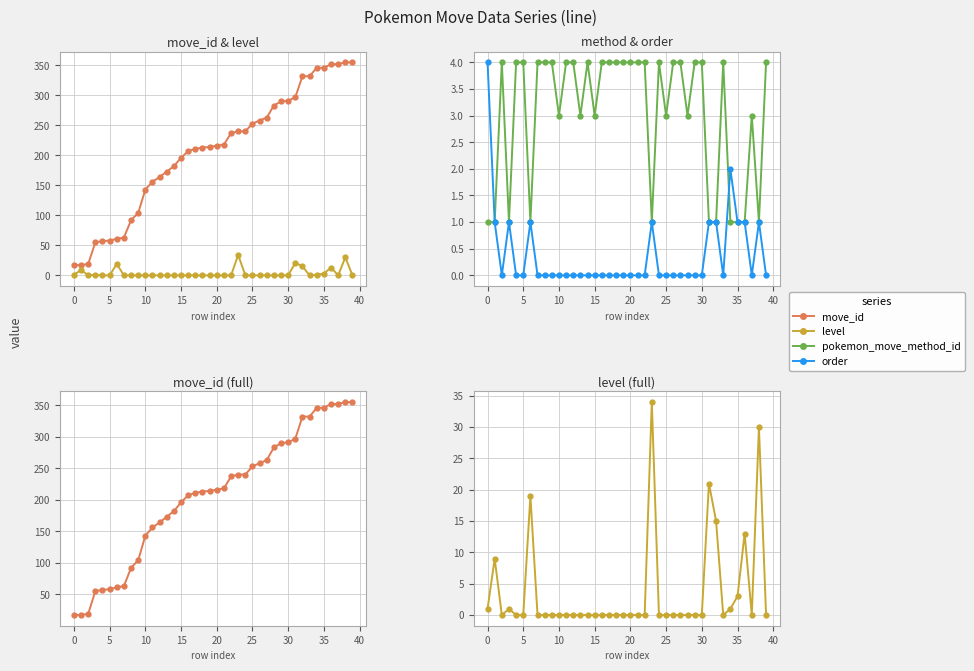

Does the chart display data point markers on the line(s)?

Yes